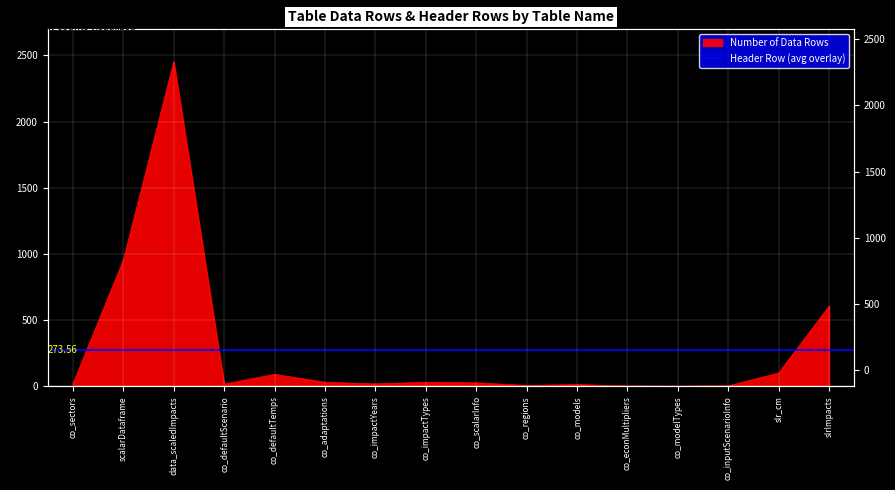

What is the average value?

274